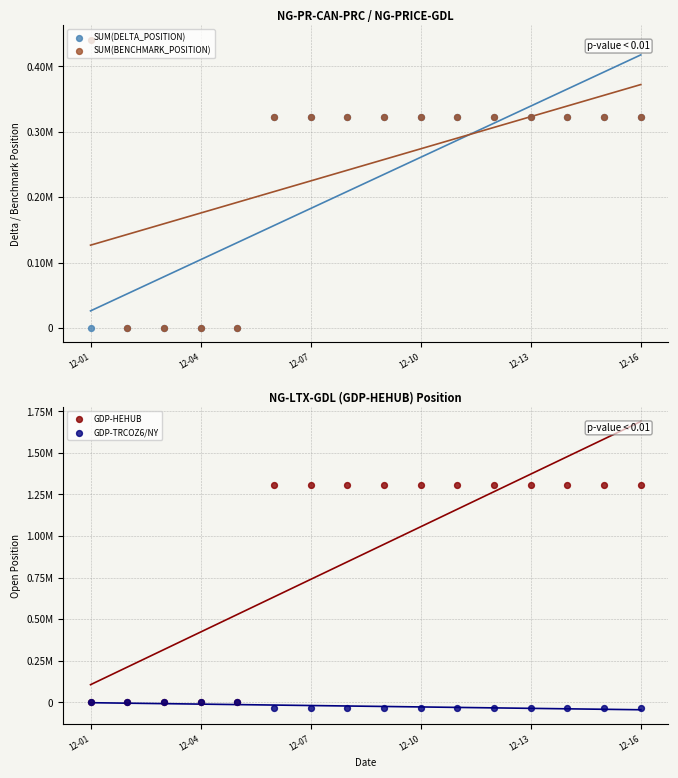

Is the value of SUM(DELTA_POSITION) at 12-10 greater than the value of GDP-HEHUB at 11?

No